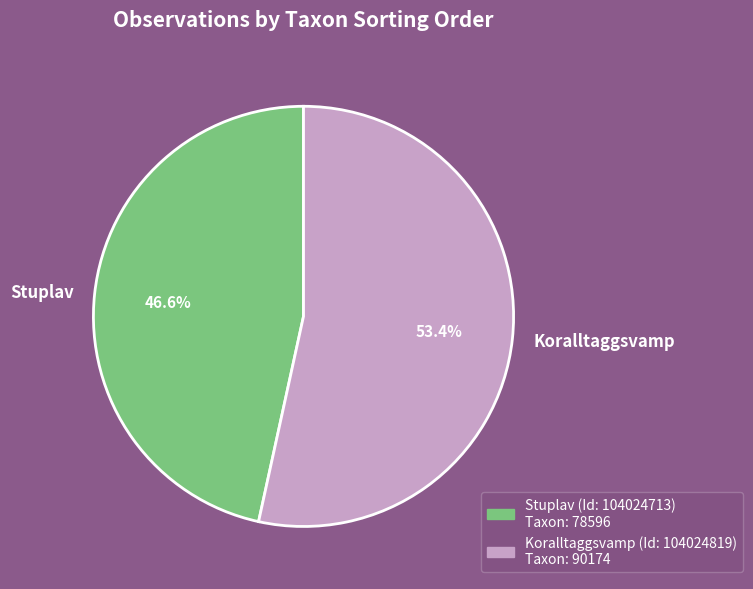

Approximately how many times larger is the value at Stuplav compared to Koralltaggsvamp?

0.9